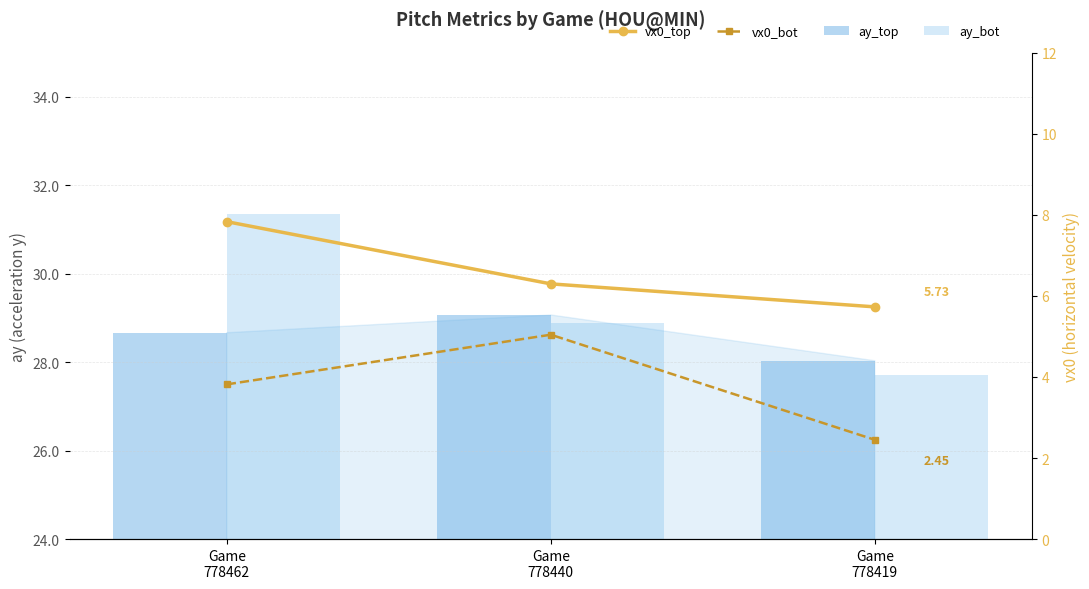

What is the value of the vx0_bot bar at the 1st from the left?

3.8